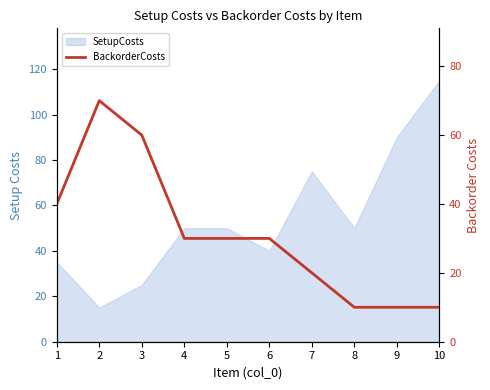

What is the average value?

31